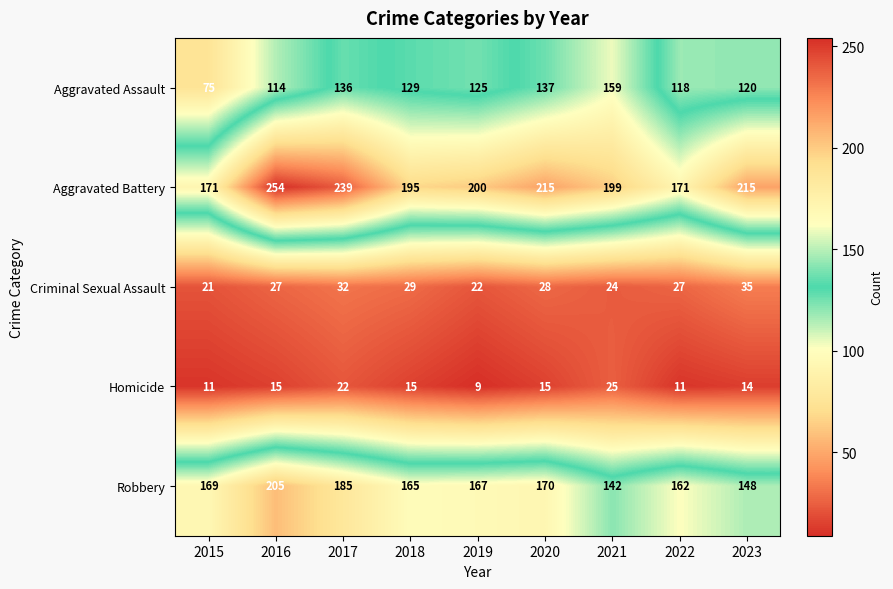

What is the maximum value shown in the chart?

254